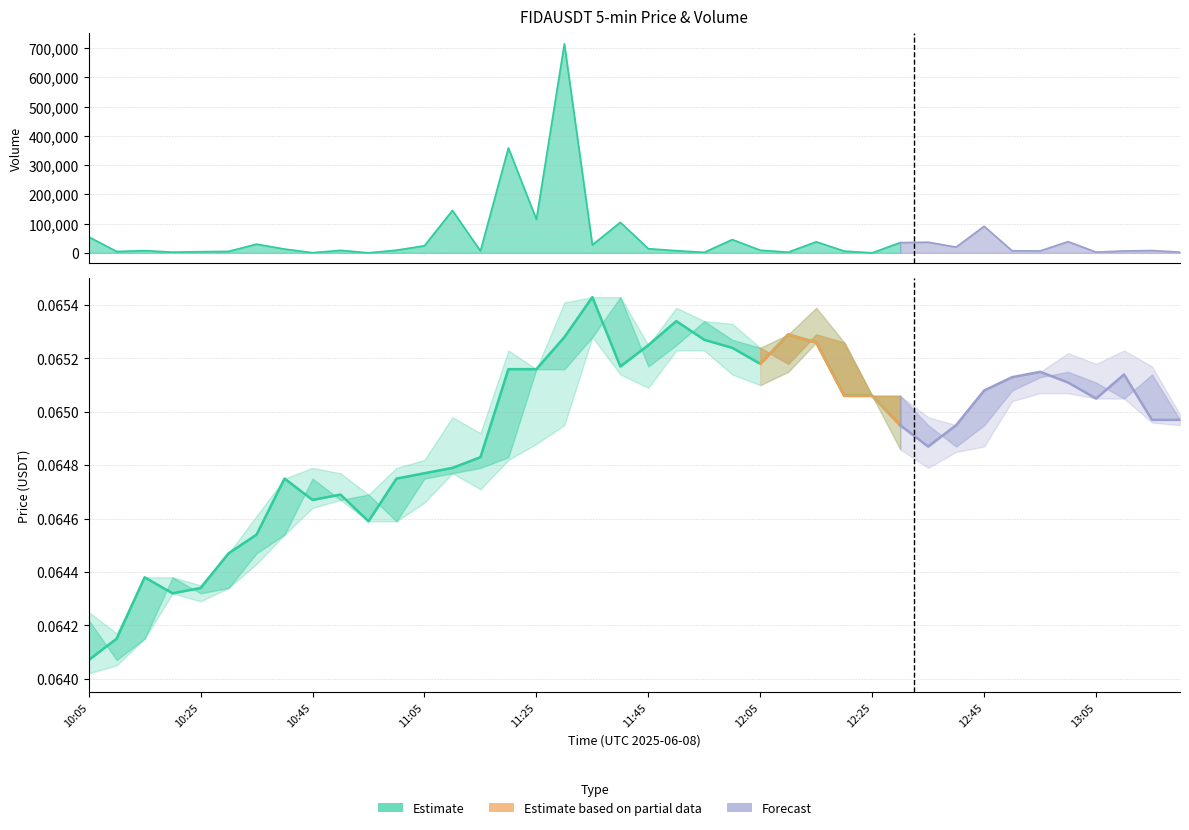

What is the label of the 25th point from the left?

12:05